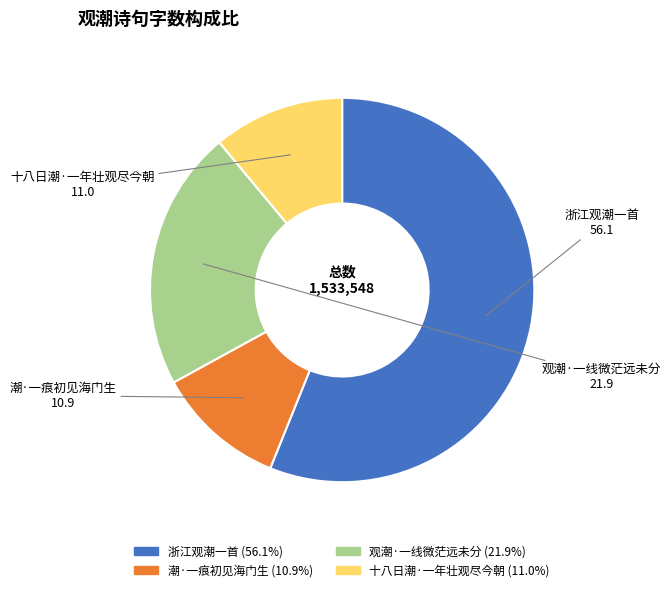

Which category has the biggest portion of the pie?

浙江观潮一首